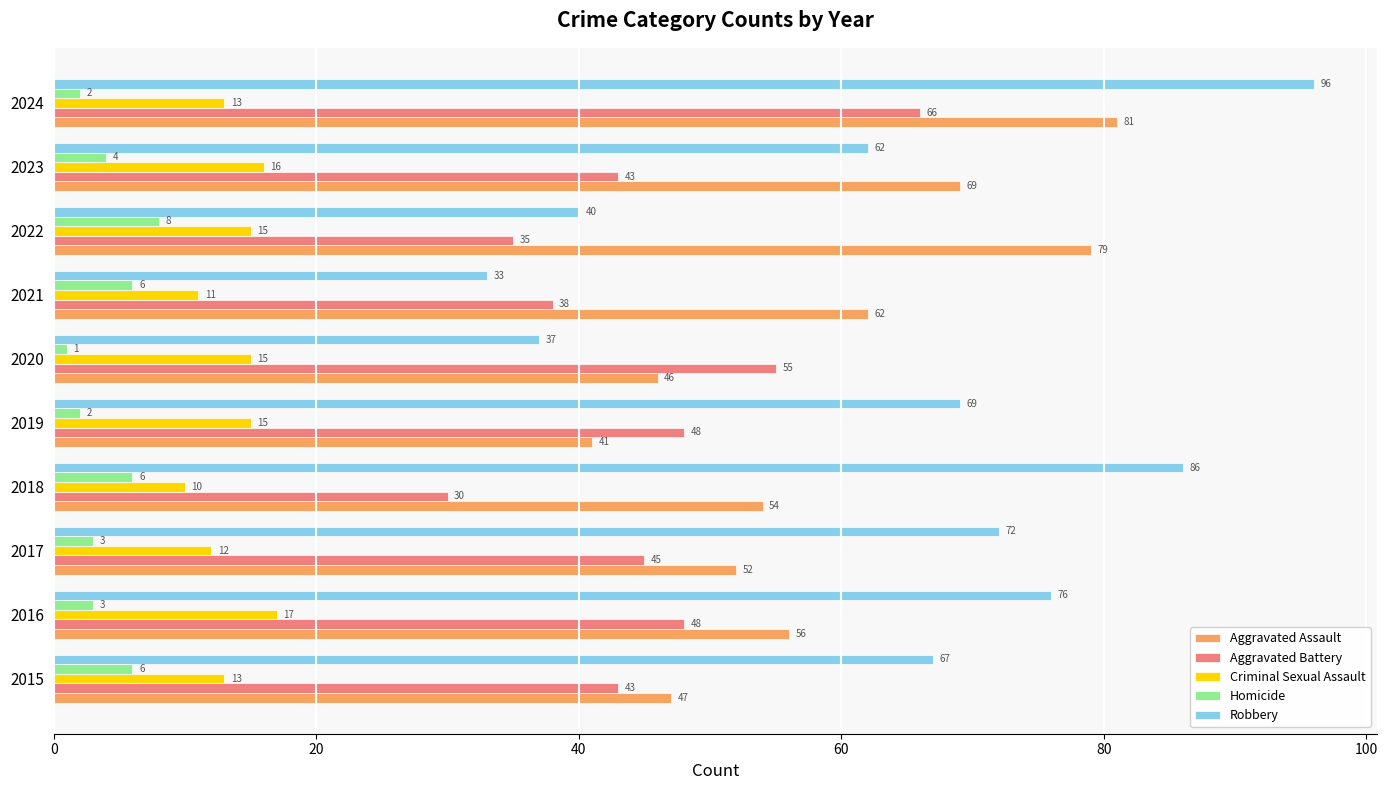

Which category has the lowest value in the Robbery series?

2021